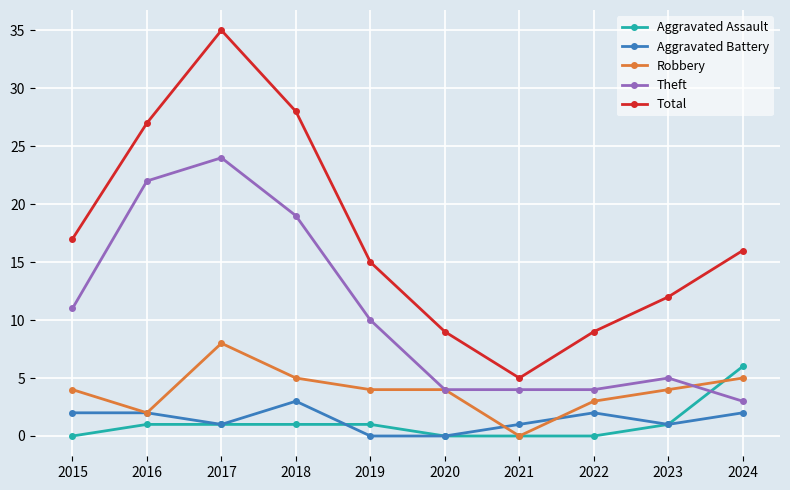

At which category does Aggravated Battery reach its first local valley?

2017